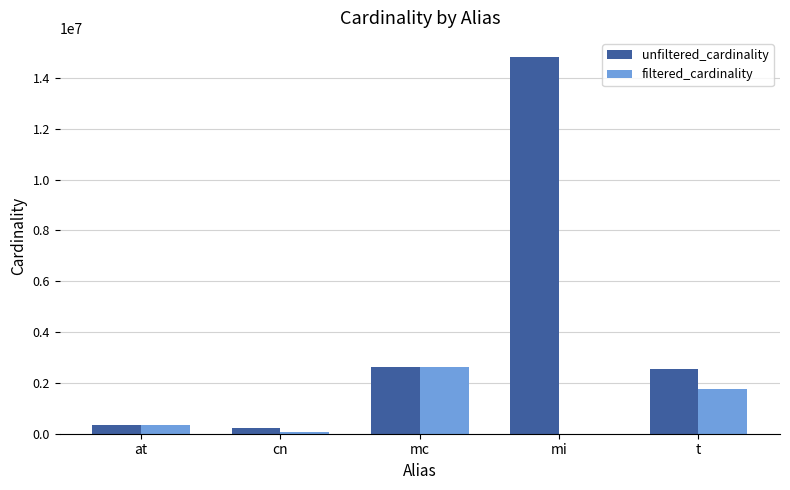

Reading left to right, list all the values displayed in this chart.

unfiltered_cardinality: 361472	234997	2609129	14835720	2528312
filtered_cardinality: 361472	84843	2609129	1783	1749032